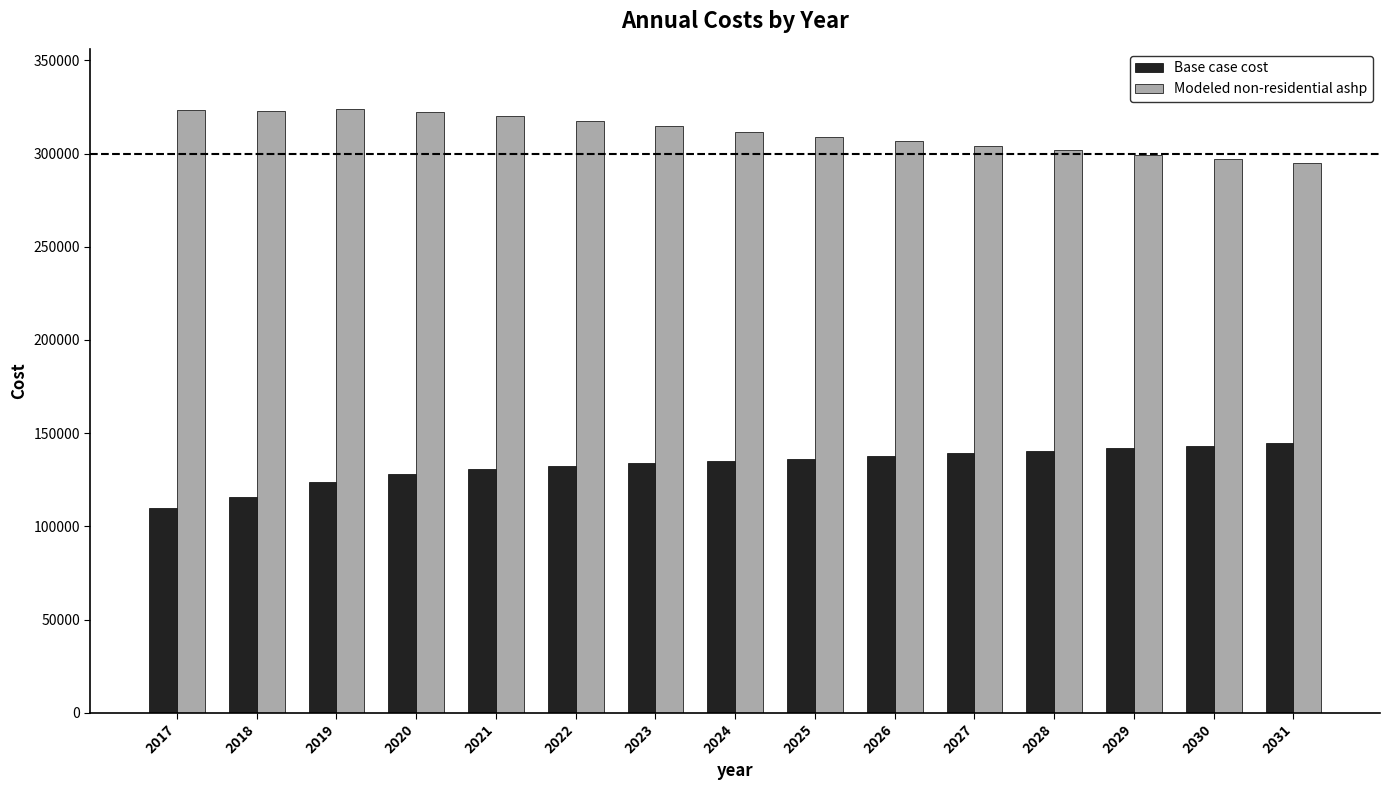

What is the approximate value of Modeled non-residential ashp at 2024?

311668.0